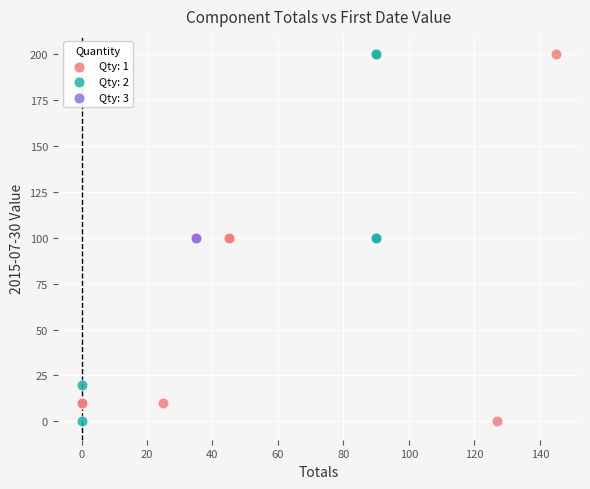

What are all the series names shown in the legend?

Qty: 1, Qty: 2, Qty: 3